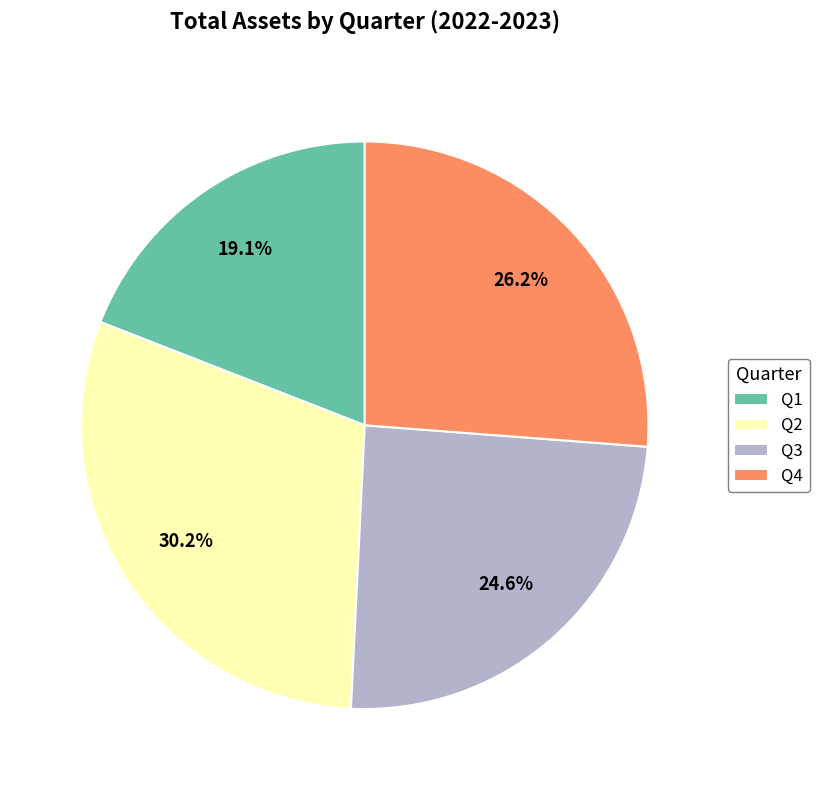

The Q4 slice represents 16% of the pie. True or false?

False